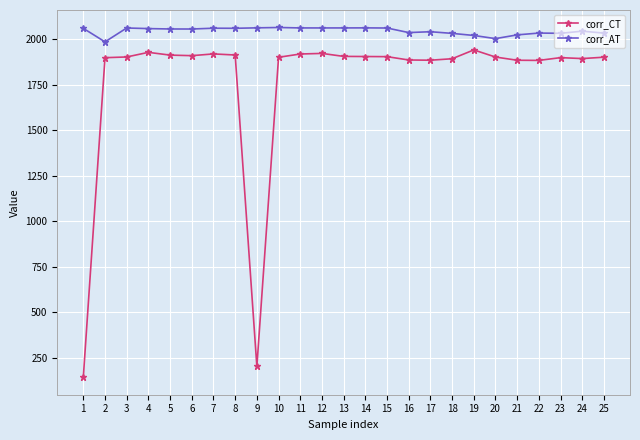

List the series in order of their peak value, highest first.

corr_AT, corr_CT